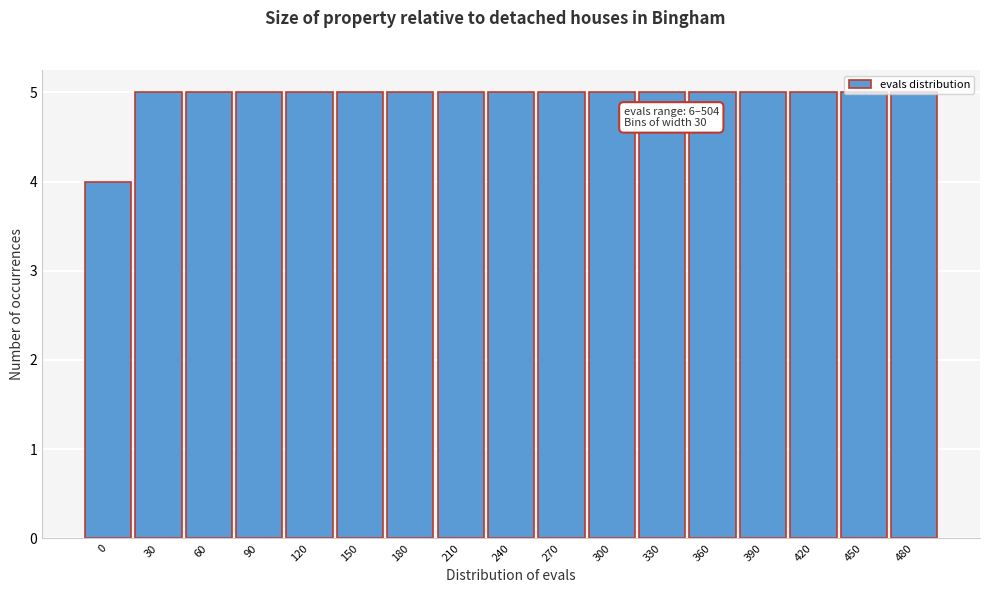

True or false: the data shows 7 at 240.

False